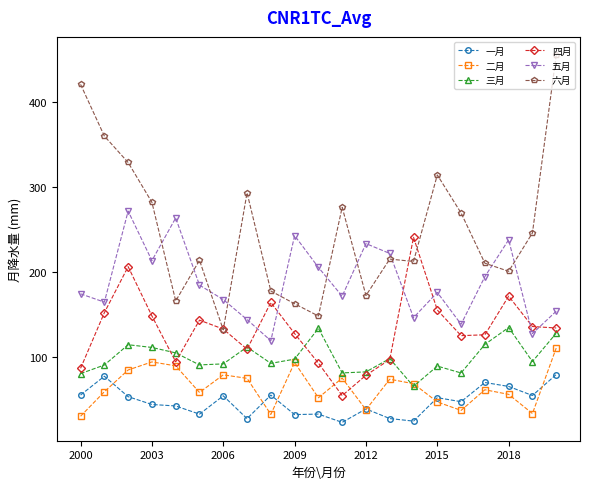

What is the difference between the second highest and second lowest values in the 一月 series?

52.9